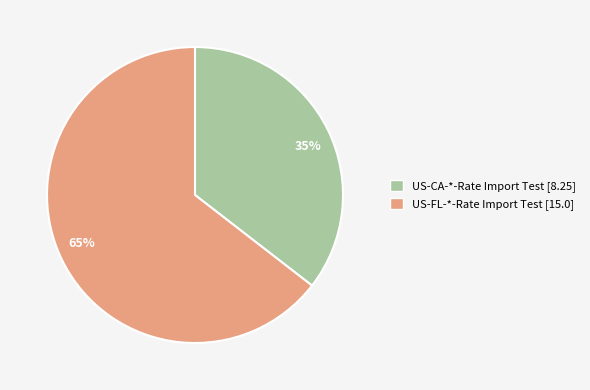

The 35% slice represents 44% of the pie. True or false?

False